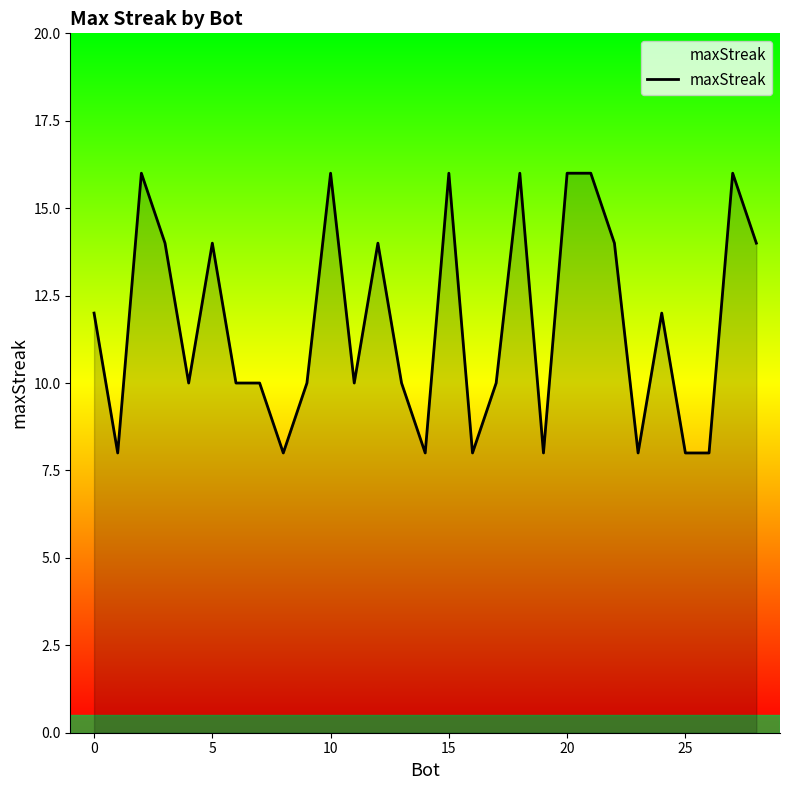

What is the difference between the maximum and minimum values?

8